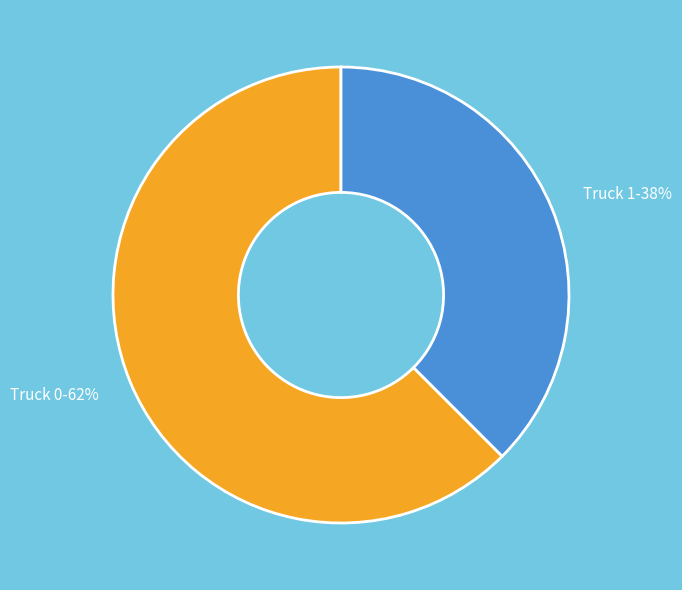

To the nearest percent, what is the average slice percentage?

50%